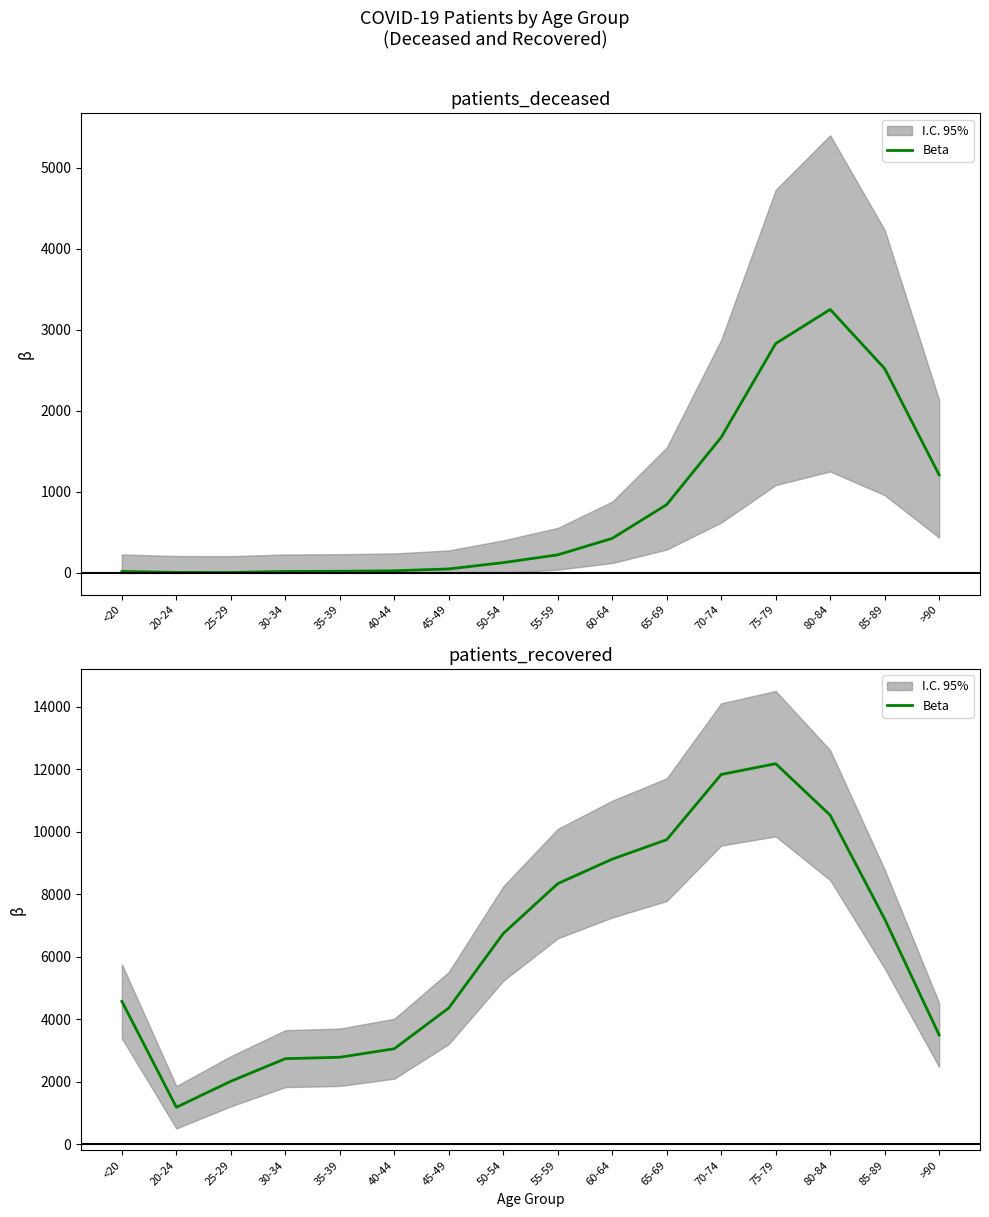

How many data points does each series have?

16